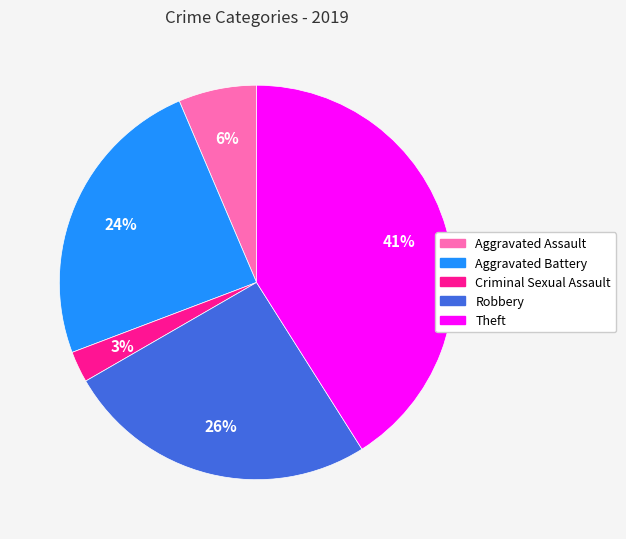

What is the smallest slice in the pie chart?

Criminal Sexual Assault